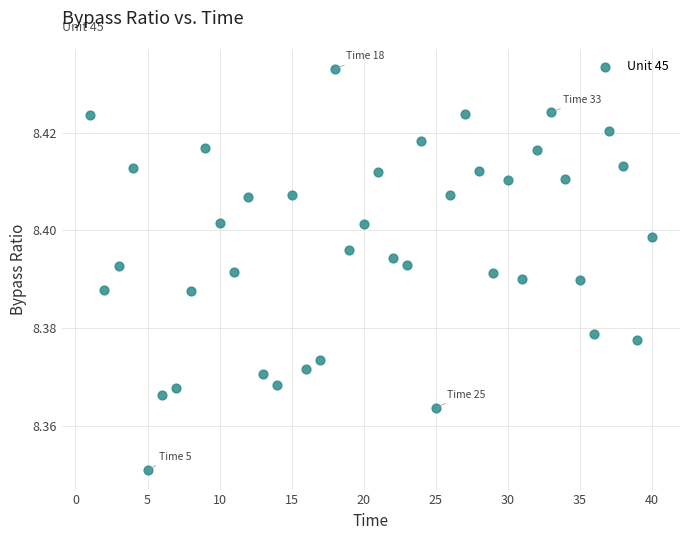

What is the range of X values (max minus min)?

39.0